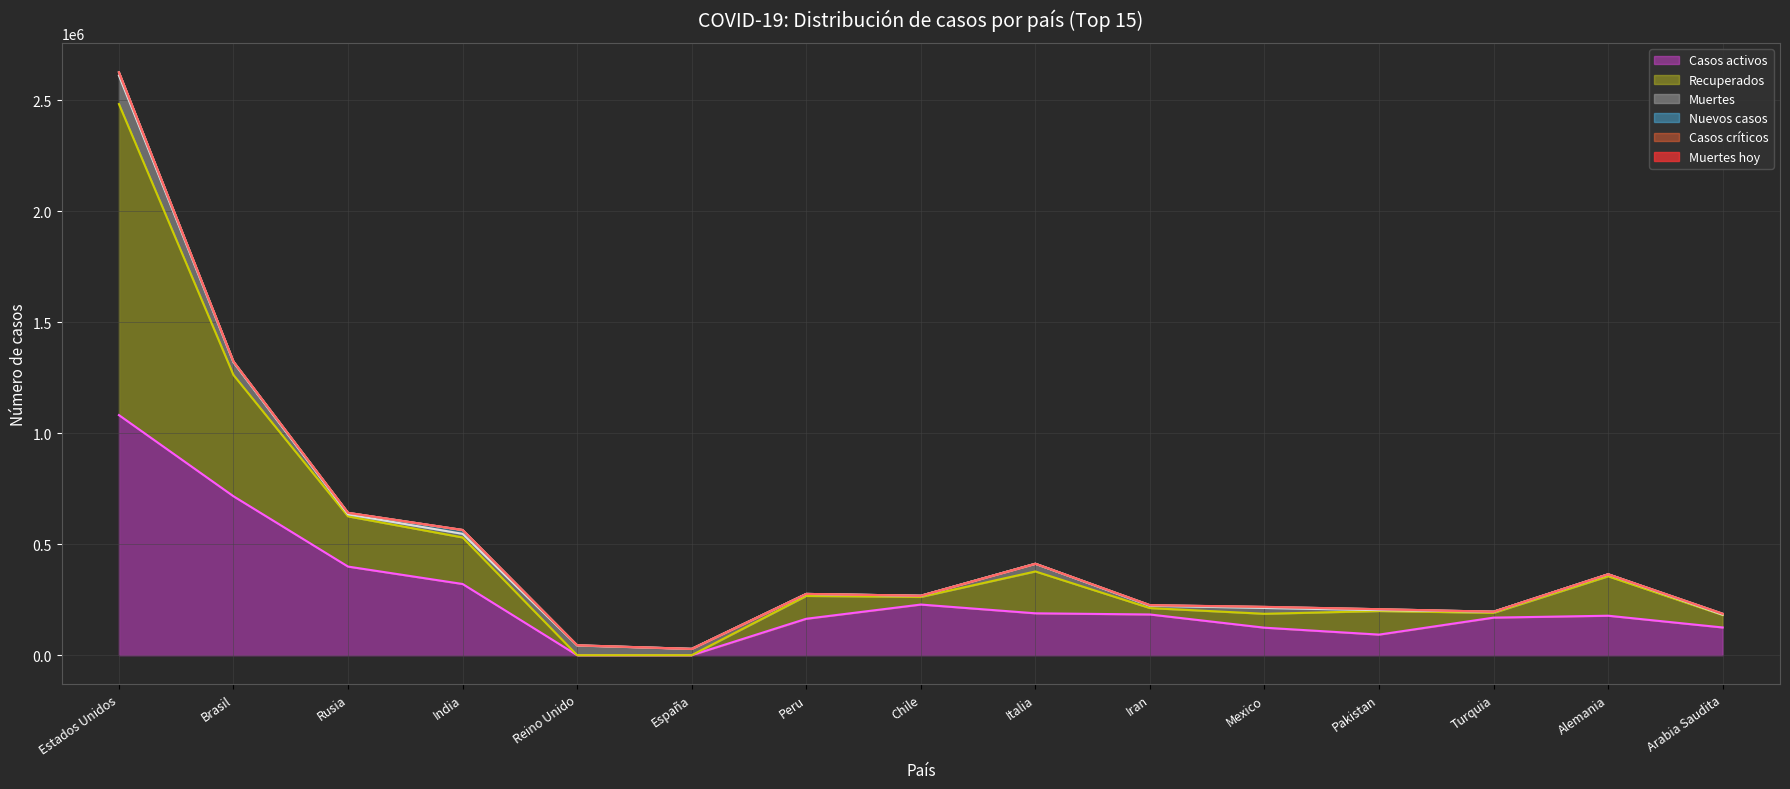

Which series has the largest total across all categories?

Casos activos